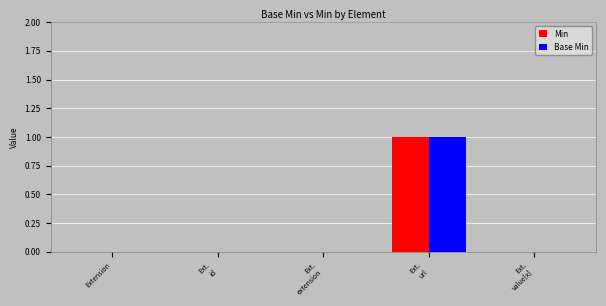

At which category is the sum across all series the highest?

Ext.
url